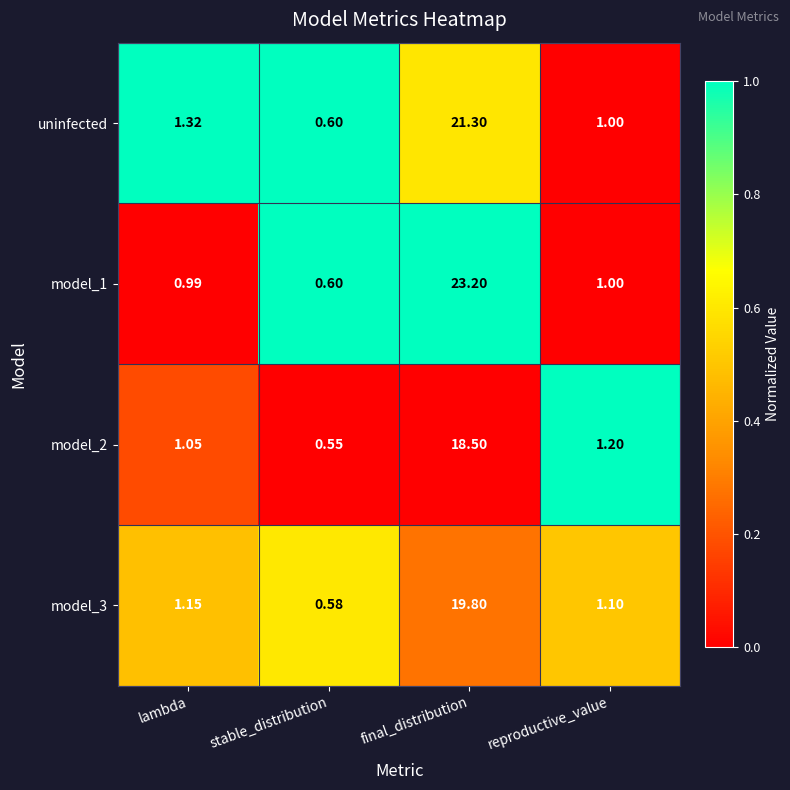

At which category is the sum across all series the highest?

final_distribution